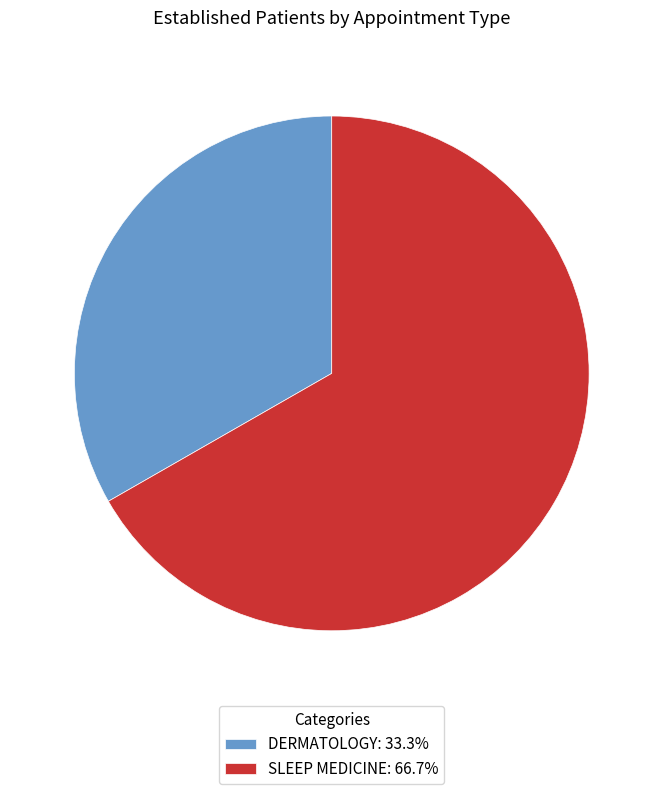

Which slice represents more than half of the pie?

SLEEP MEDICINE